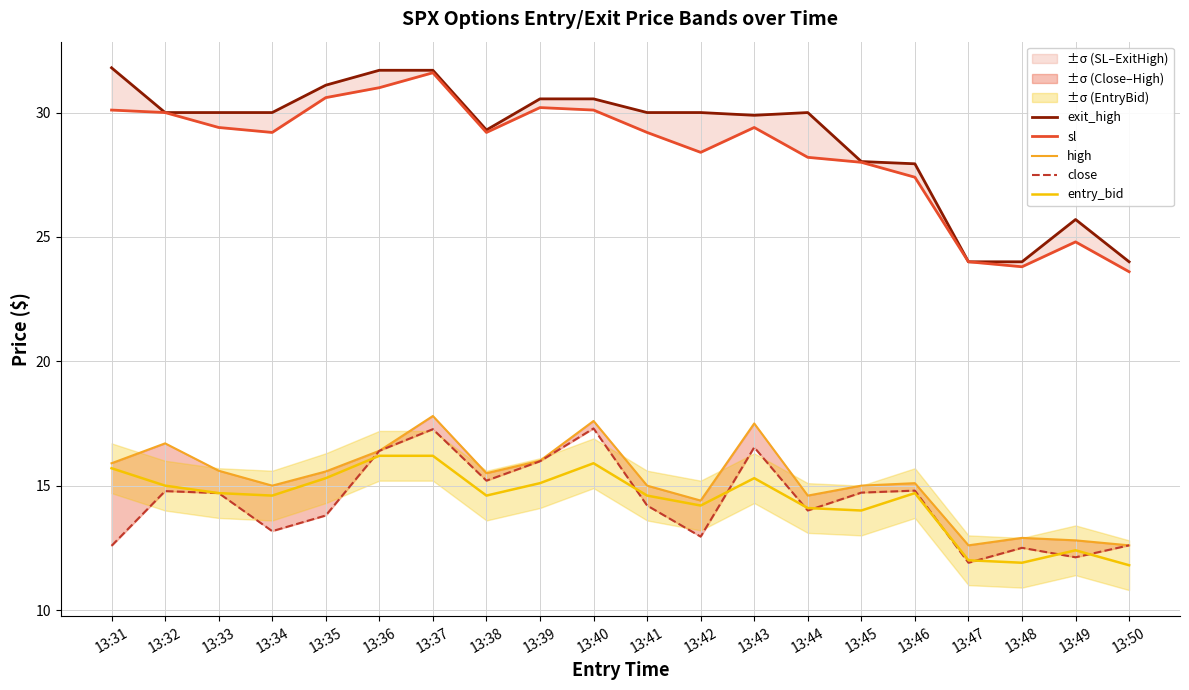

Reading right to left, list all the values displayed in this chart.

exit_high: 13:50=24.0	13:49=25.7	13:48=24.0	13:47=24.0	13:46=27.9	13:45=28.0	13:44=30.0	13:43=29.9	13:42=30.0	13:41=30.0	13:40=30.6	13:39=30.6	13:38=29.3	13:37=31.7	13:36=31.7	13:35=31.1	13:34=30.0	13:33=30.0	13:32=30.0	13:31=31.8
sl: 13:50=23.6	13:49=24.8	13:48=23.8	13:47=24.0	13:46=27.4	13:45=28.0	13:44=28.2	13:43=29.4	13:42=28.4	13:41=29.2	13:40=30.1	13:39=30.2	13:38=29.2	13:37=31.6	13:36=31.0	13:35=30.6	13:34=29.2	13:33=29.4	13:32=30.0	13:31=30.1
high: 13:50=12.6	13:49=12.8	13:48=12.9	13:47=12.6	13:46=15.1	13:45=15.0	13:44=14.6	13:43=17.5	13:42=14.4	13:41=15.0	13:40=17.6	13:39=16.0	13:38=15.5	13:37=17.8	13:36=16.4	13:35=15.6	13:34=15.0	13:33=15.6	13:32=16.7	13:31=15.9
close: 13:50=12.6	13:49=12.1	13:48=12.5	13:47=11.9	13:46=14.8	13:45=14.7	13:44=14.0	13:43=16.5	13:42=12.9	13:41=14.2	13:40=17.3	13:39=16.0	13:38=15.2	13:37=17.3	13:36=16.4	13:35=13.8	13:34=13.2	13:33=14.7	13:32=14.8	13:31=12.6
entry_bid: 13:50=11.8	13:49=12.4	13:48=11.9	13:47=12.0	13:46=14.7	13:45=14.0	13:44=14.1	13:43=15.3	13:42=14.2	13:41=14.6	13:40=15.9	13:39=15.1	13:38=14.6	13:37=16.2	13:36=16.2	13:35=15.3	13:34=14.6	13:33=14.7	13:32=15.0	13:31=15.7